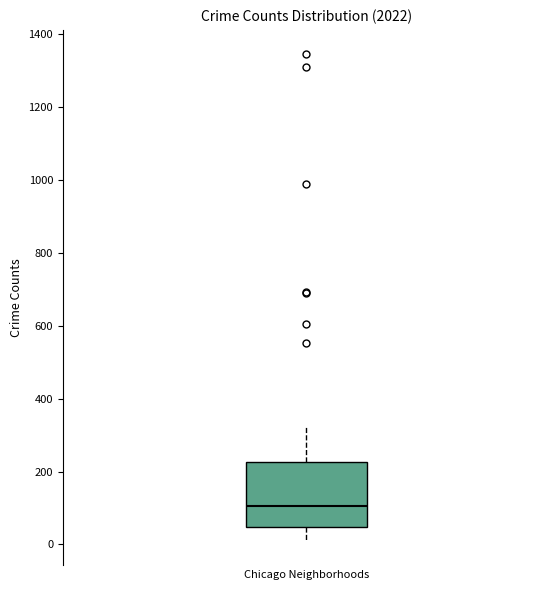

Read this box plot against the y-axis: the position of the median line, the range covered by the box, and the ends of both whiskers. The values are not printed on the chart, so give them approximately, as read against the axis.

median 100, box 40 to 220, whiskers 20 to 320